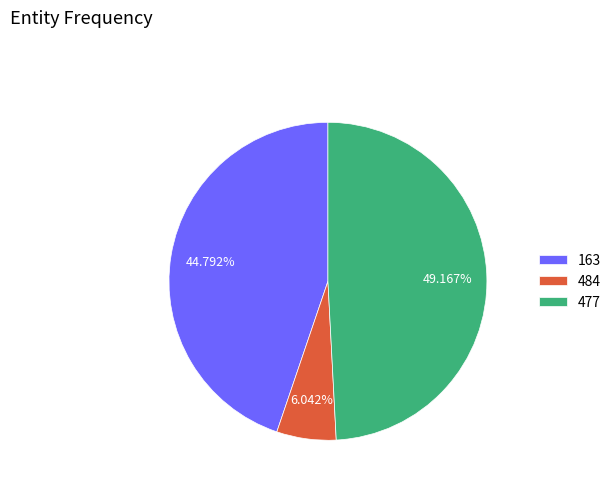

What is the smallest slice in the pie chart?

484